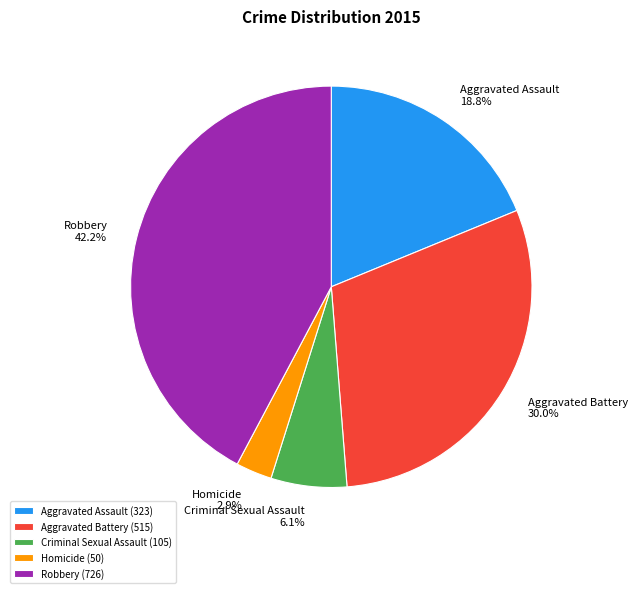

Between Homicide and Aggravated Assault, which is larger?

Aggravated Assault